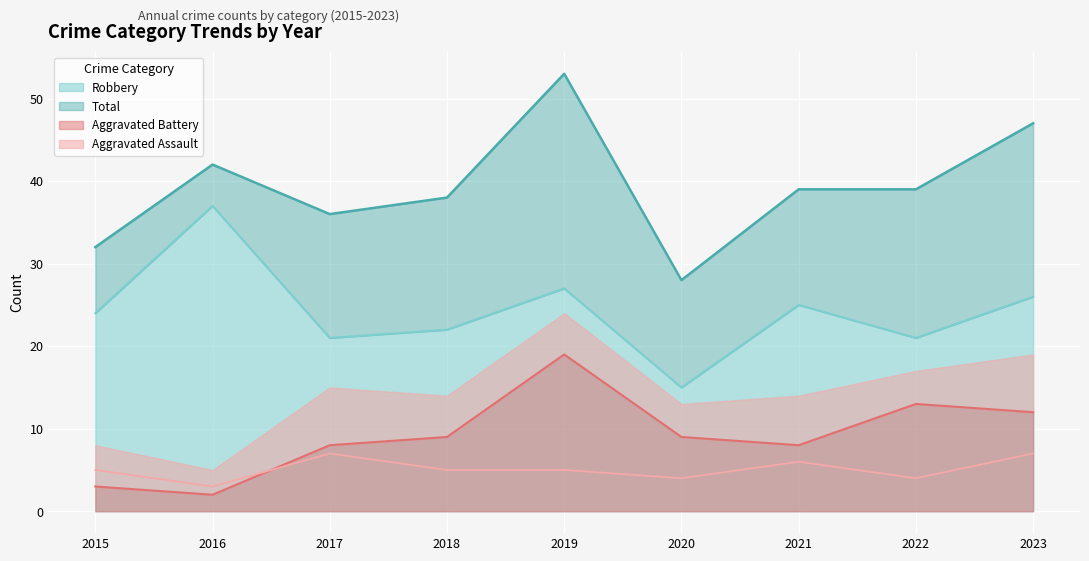

Is it true that Total equals 38 at 2018?

True